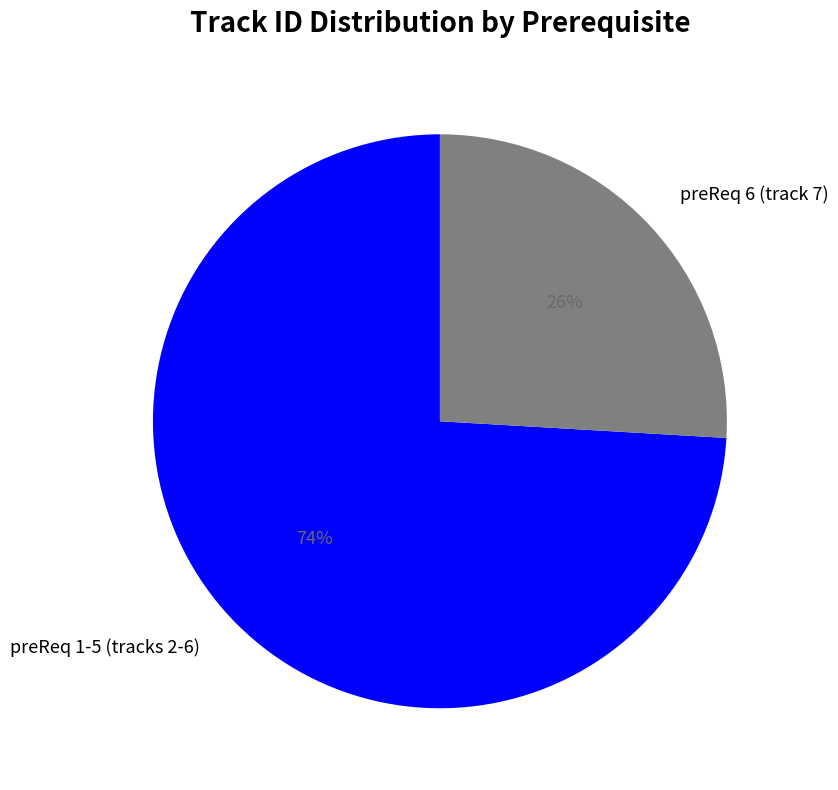

To the nearest percent, what portion does preReq 1-5 (tracks 2-6) represent?

74%